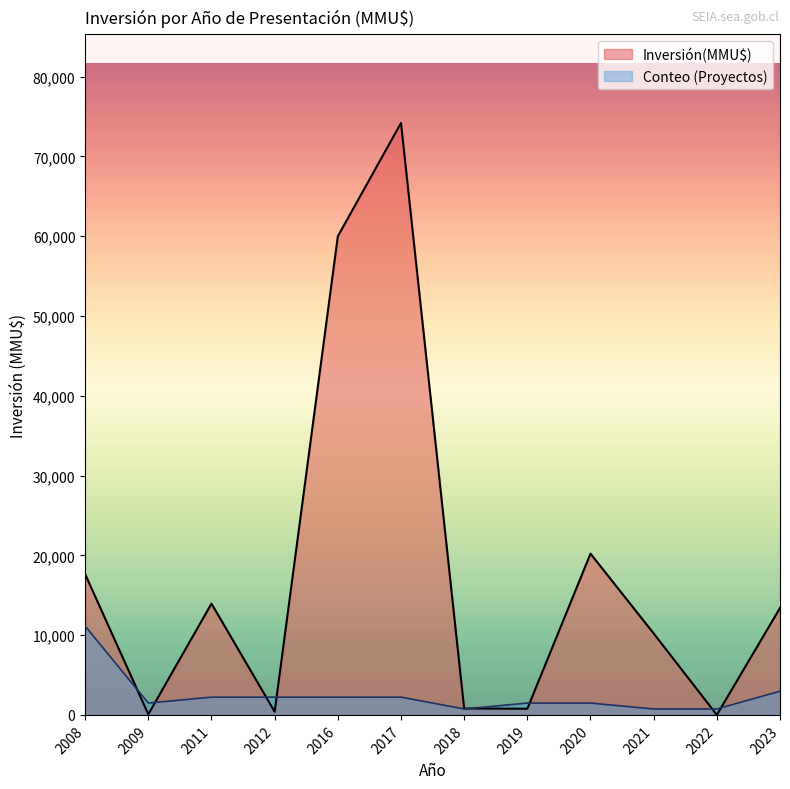

Between 2022 and 2009, which series saw the biggest shift?

Inversión(MMU$)